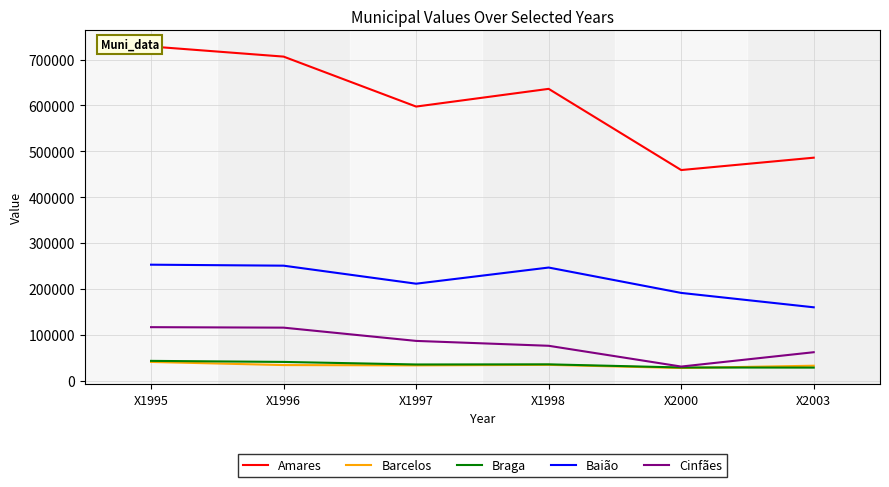

What is the sum of all Baião values?

1312913